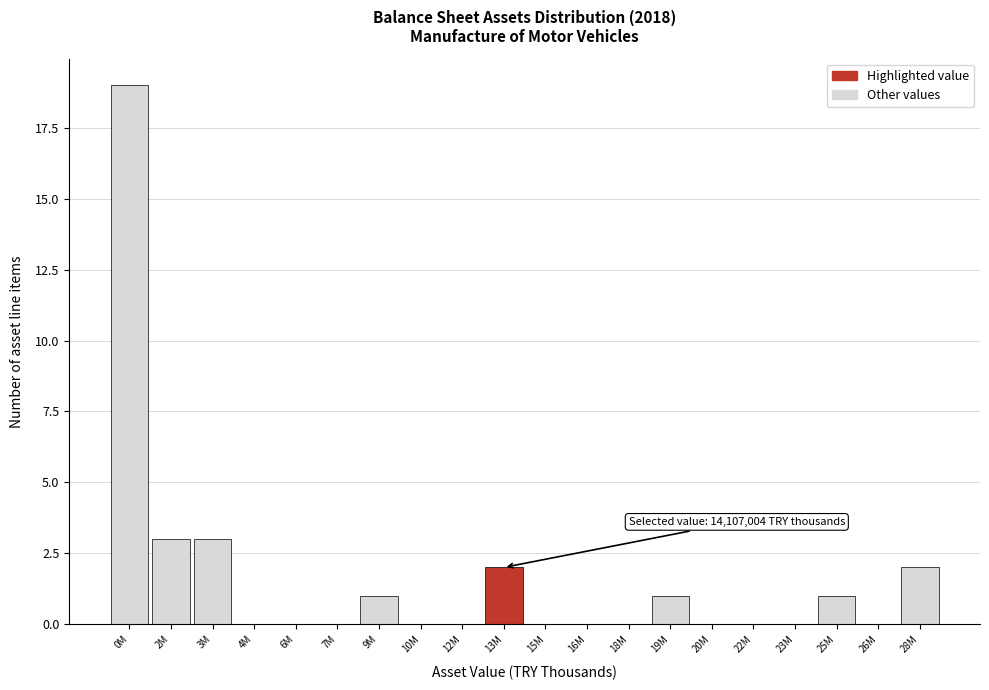

Reading right to left, transcribe all the data shown in this chart.

28M=2	26M=0	25M=1	23M=0	22M=0	20M=0	19M=1	18M=0	16M=0	15M=0	13M=2	12M=0	10M=0	9M=1	7M=0	6M=0	4M=0	3M=3	2M=3	0M=19